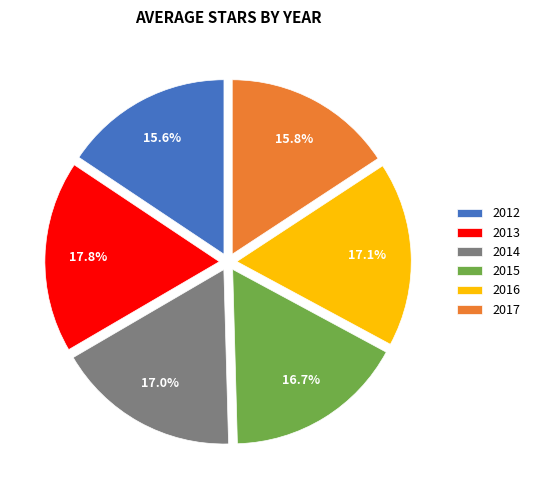

What percentage do 2015 and 2014 together represent?

33.7%